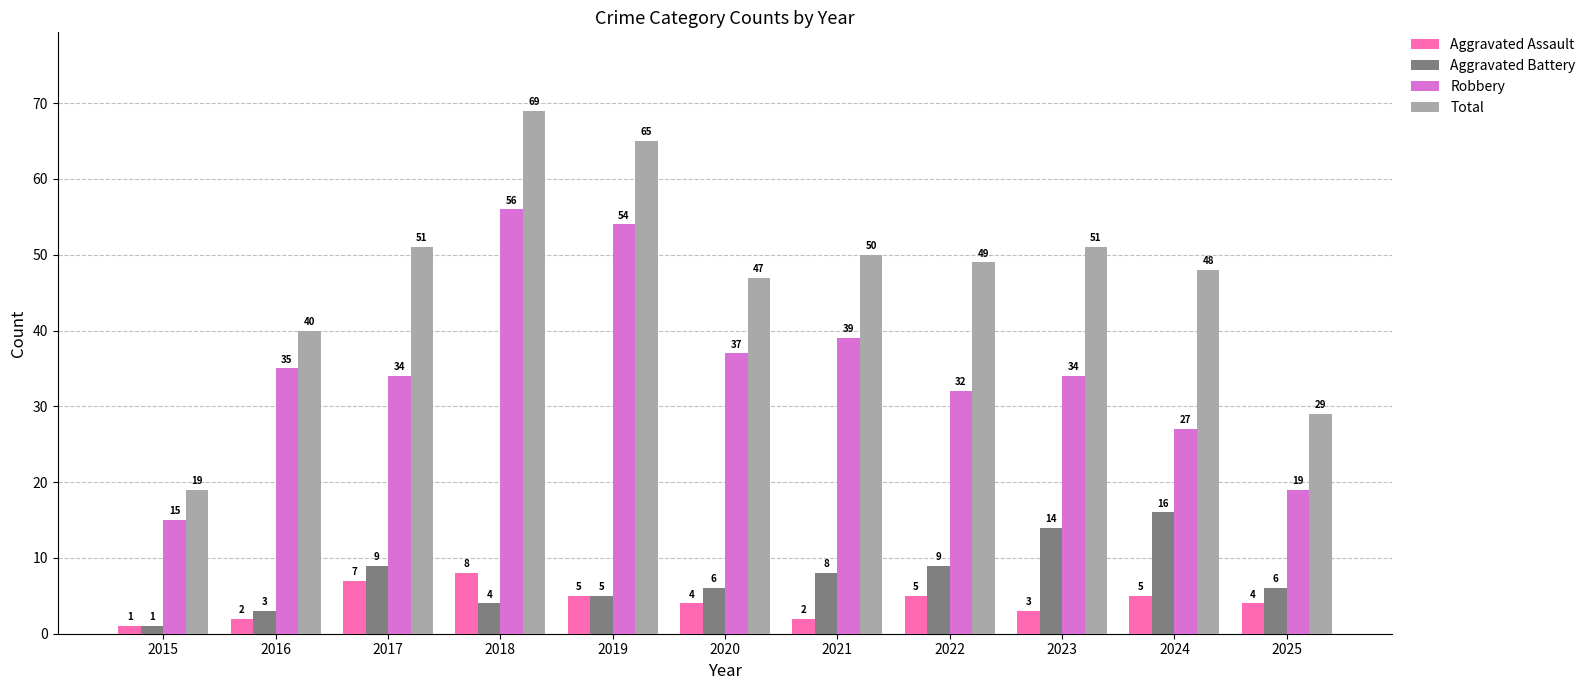

Is it true that Total equals 25 at 2024?

False